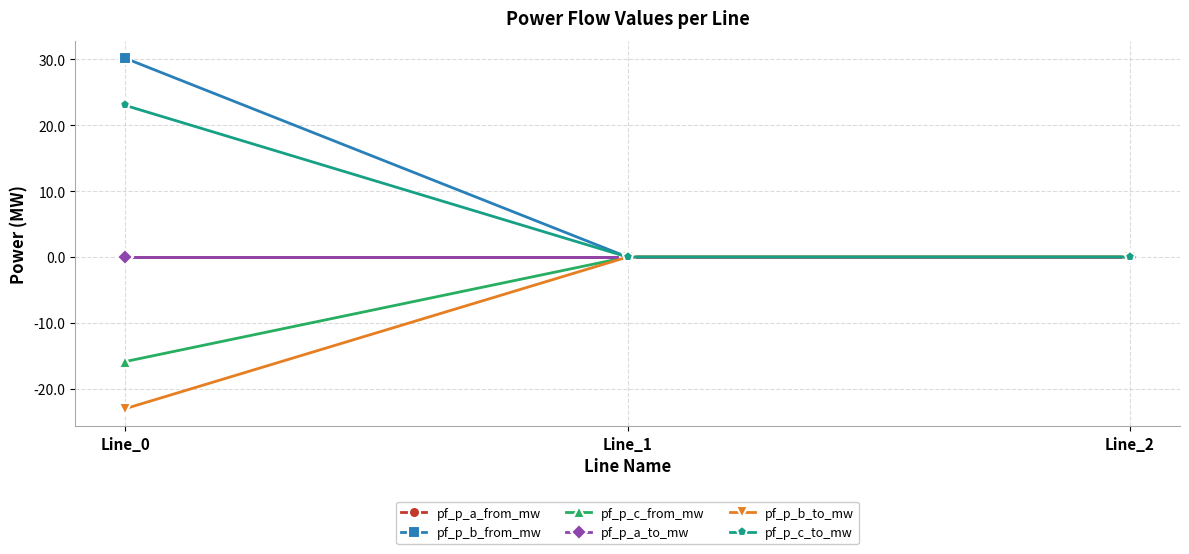

At which category is the sum across all series the highest?

Line_0